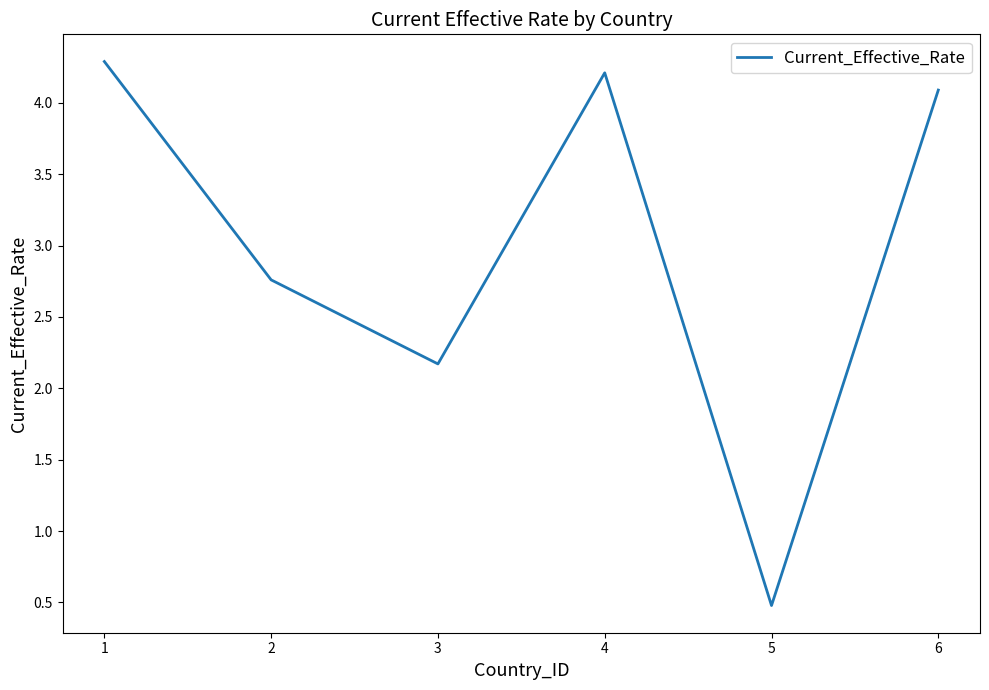

Approximately how many times larger is the value at 1 compared to 3?

2.0